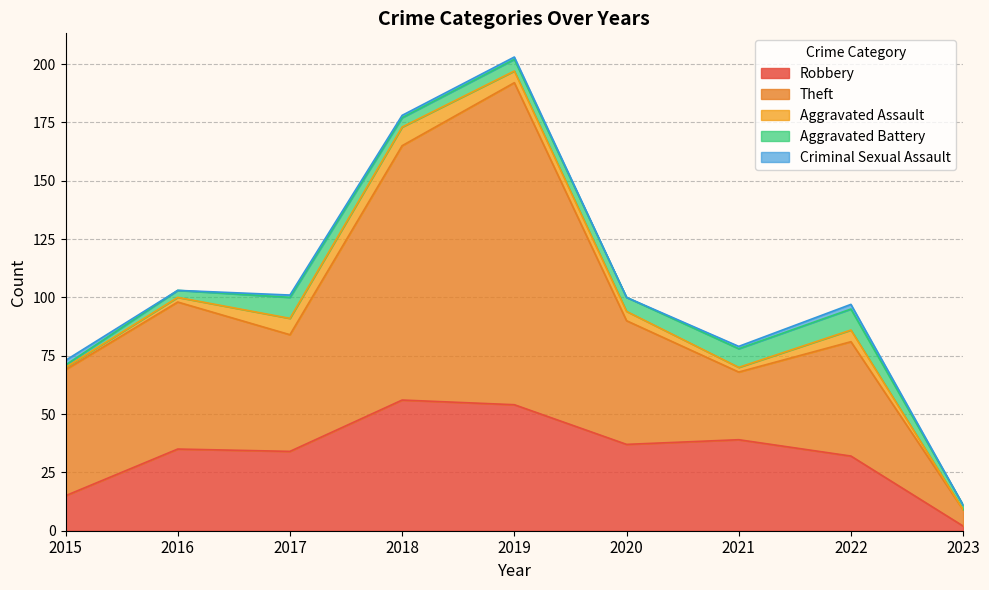

Which series has the largest range (max minus min)?

Theft